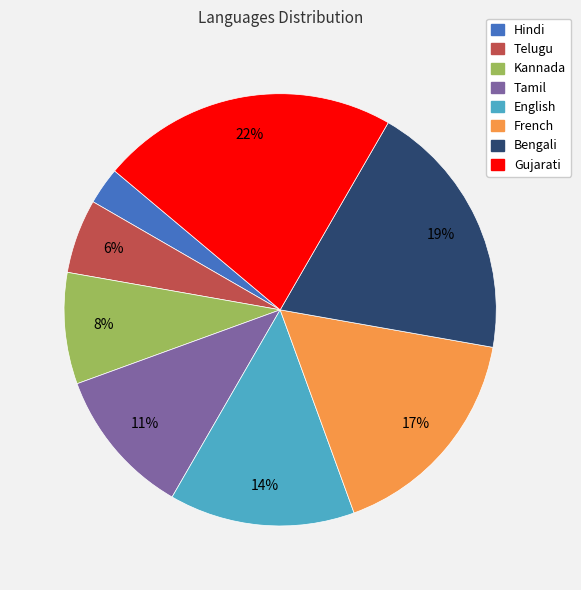

Which category has the biggest portion of the pie?

Gujarati